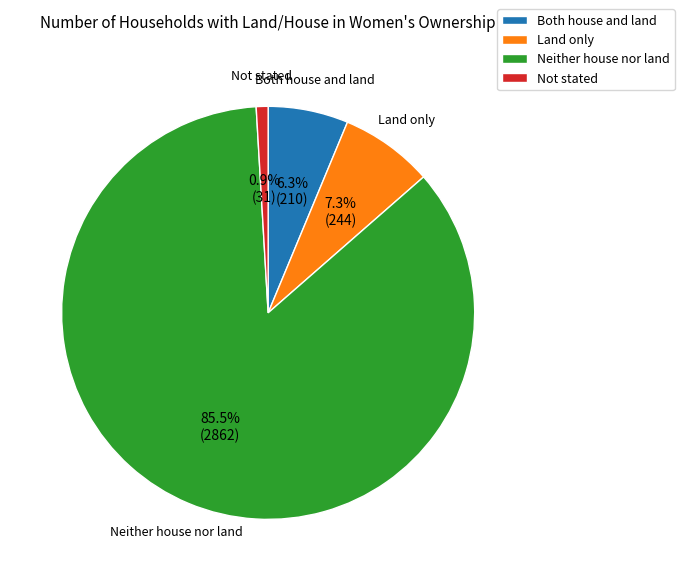

To the nearest percent, what is the difference between the largest and smallest slice percentages?

85%